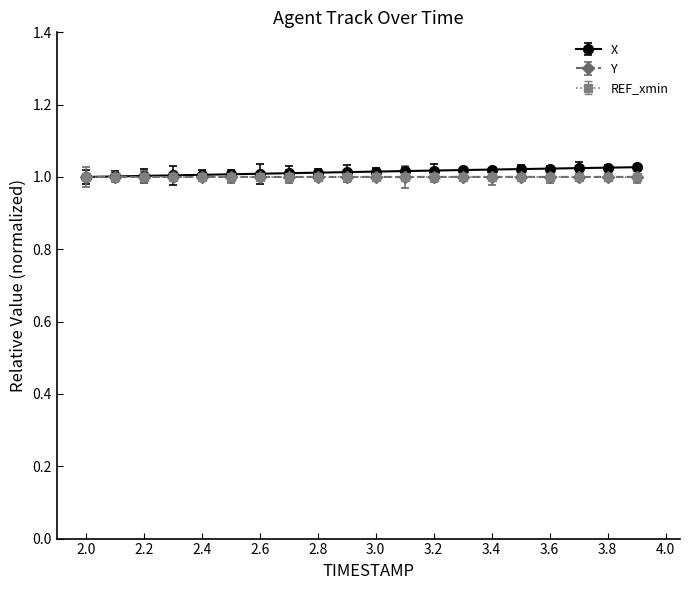

Which series has the widest spread of values?

X